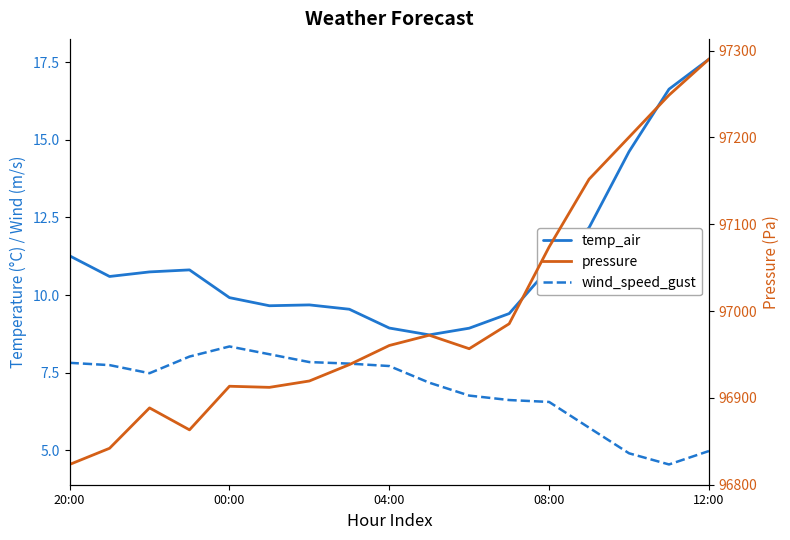

Is the value of temp_air at 20:00 greater than the value of pressure at 12:00?

No